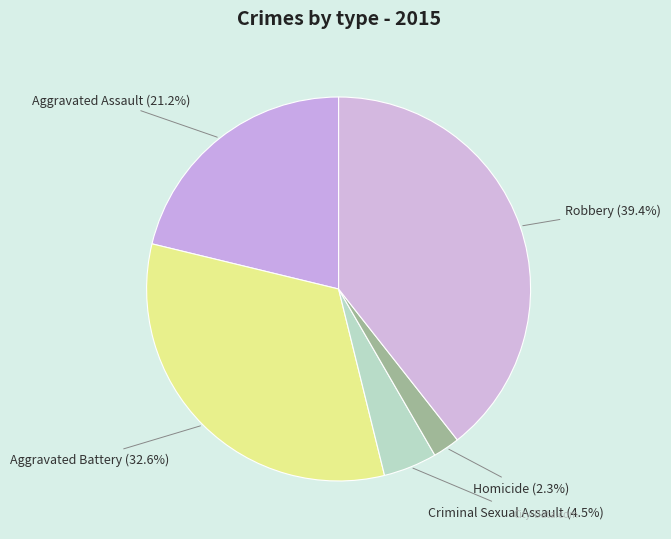

Count the number of slices in the pie.

5